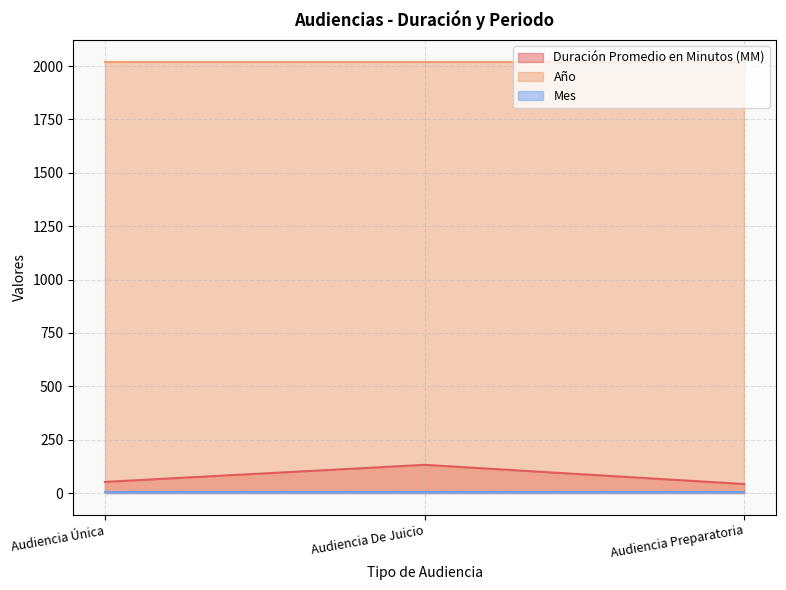

What is the sum of all Mes values?

18